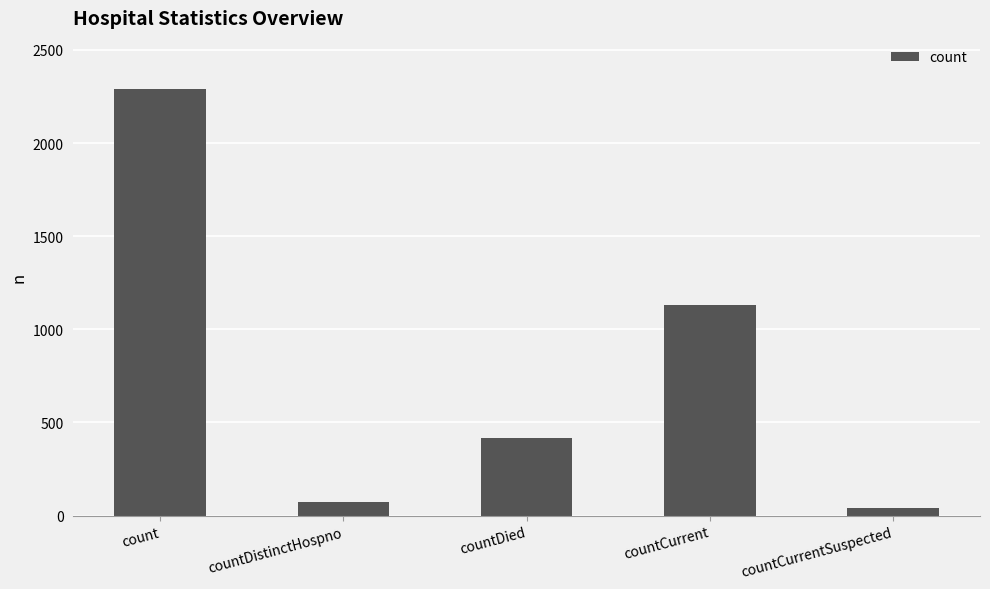

True or false: the data shows 1819 at countCurrent.

False